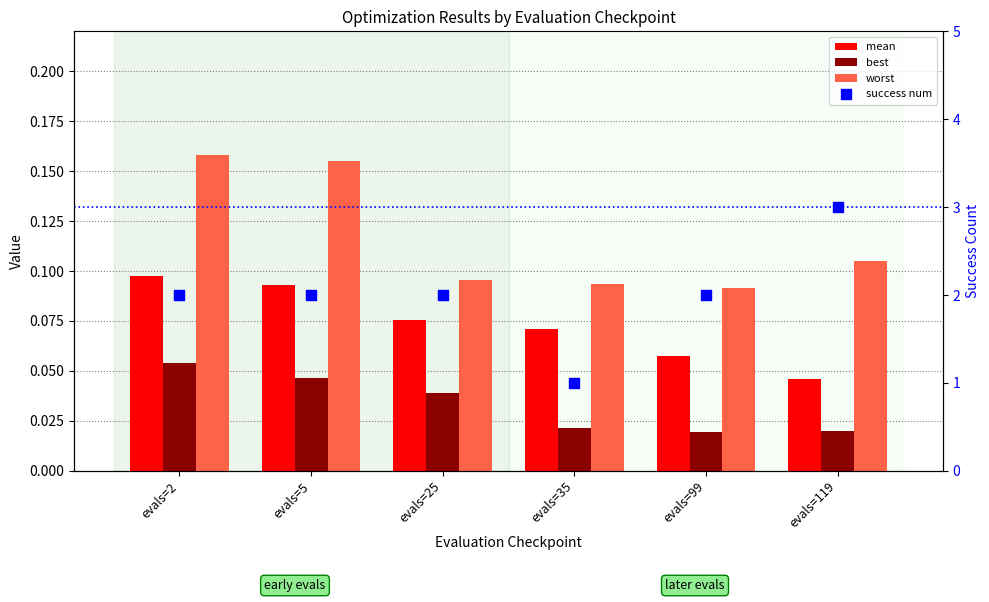

Which series has the widest spread of Y values?

success num